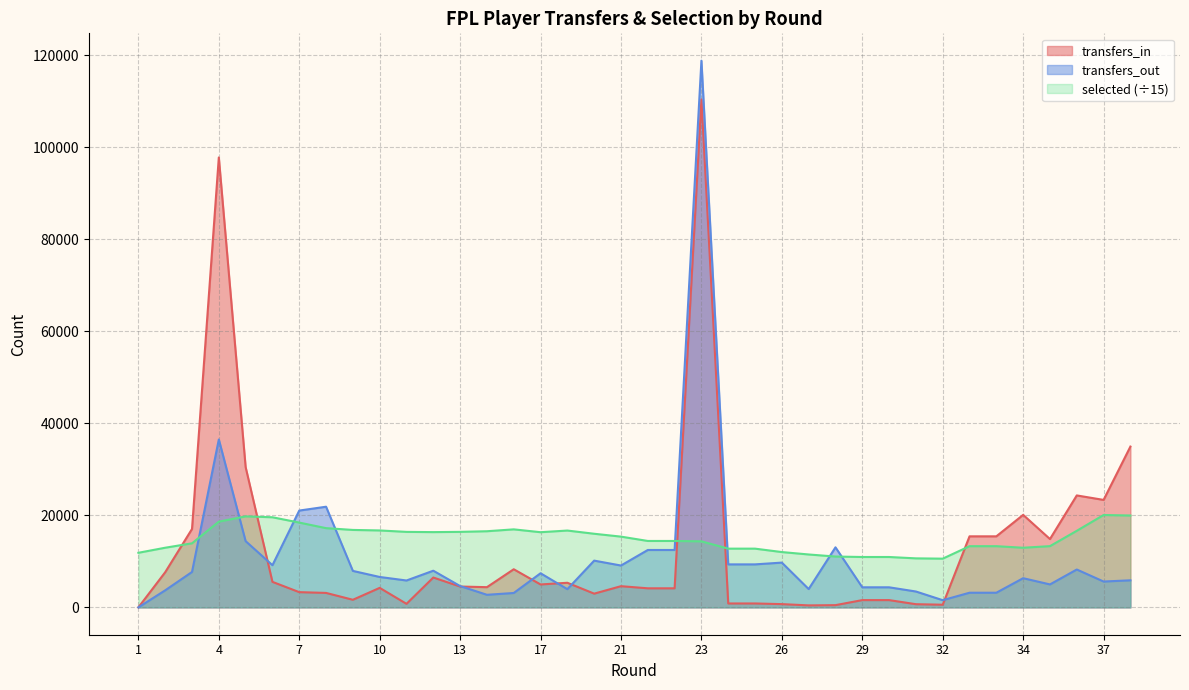

How many data points in transfers_out are less than 7414?

19